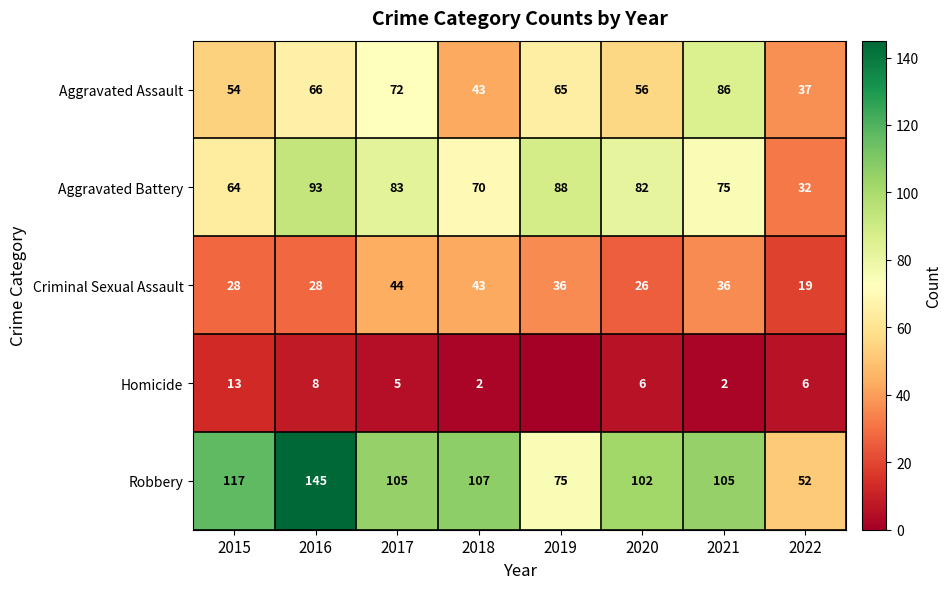

Is it true that Aggravated Assault equals 91 at 2019?

False